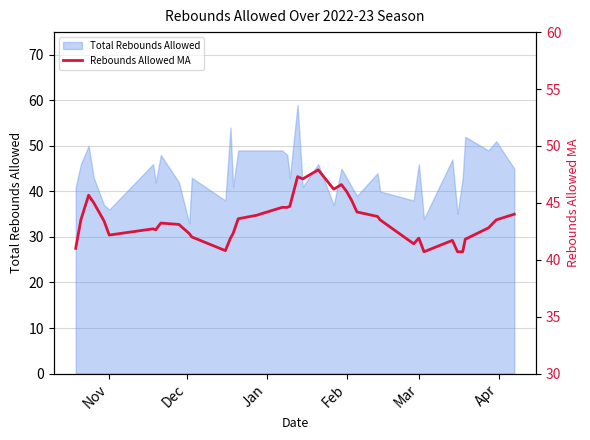

What is the highest value of the Total Rebounds Allowed series?

59